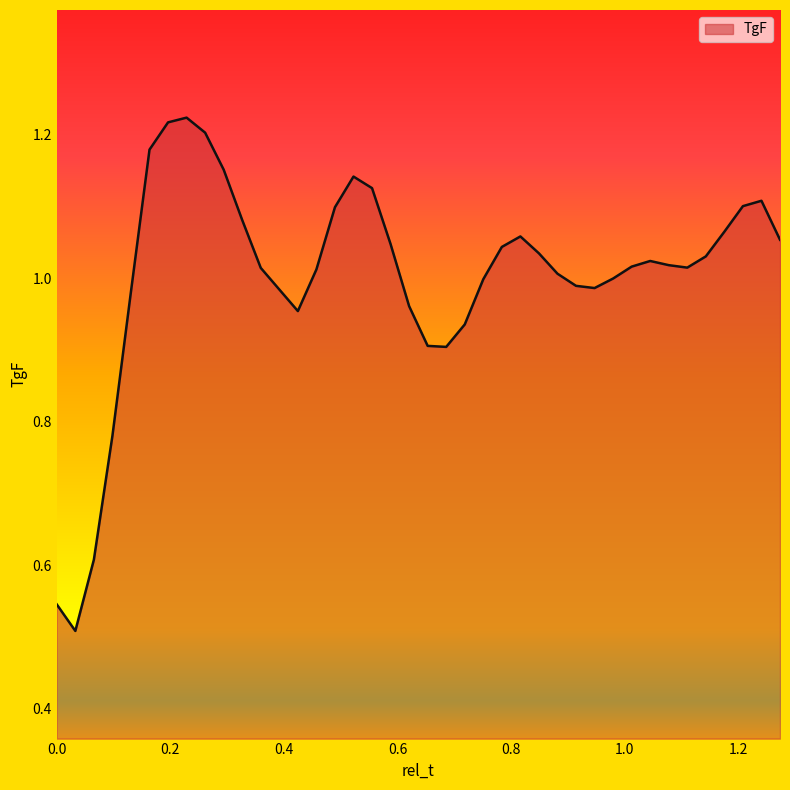

What is the difference between the maximum and minimum values?

0.7